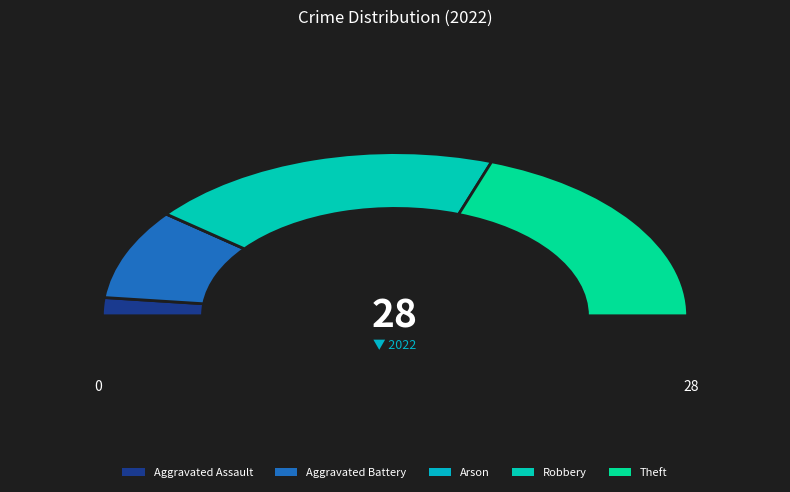

What is the largest slice in the pie chart?

Robbery